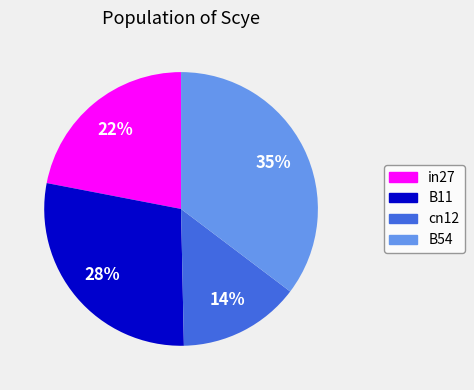

To the nearest percent, what is the average slice percentage?

25%